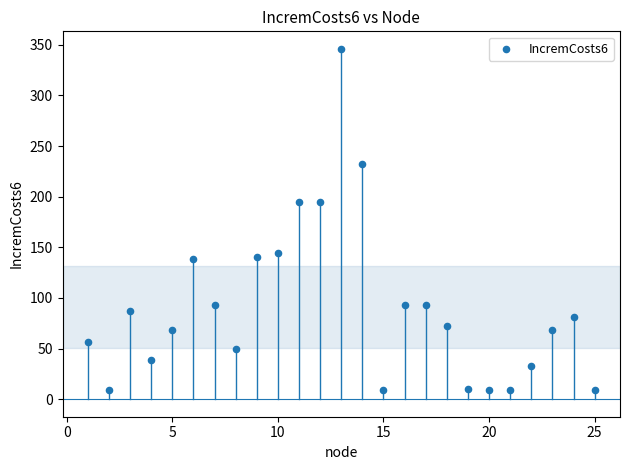

What is the range of X values (max minus min)?

24